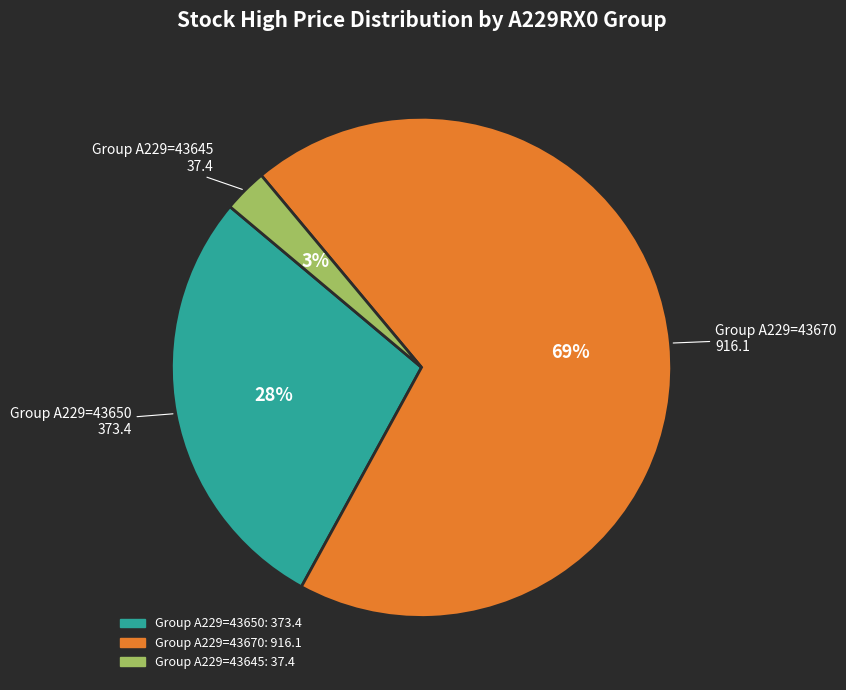

Does any single category account for the majority?

Yes